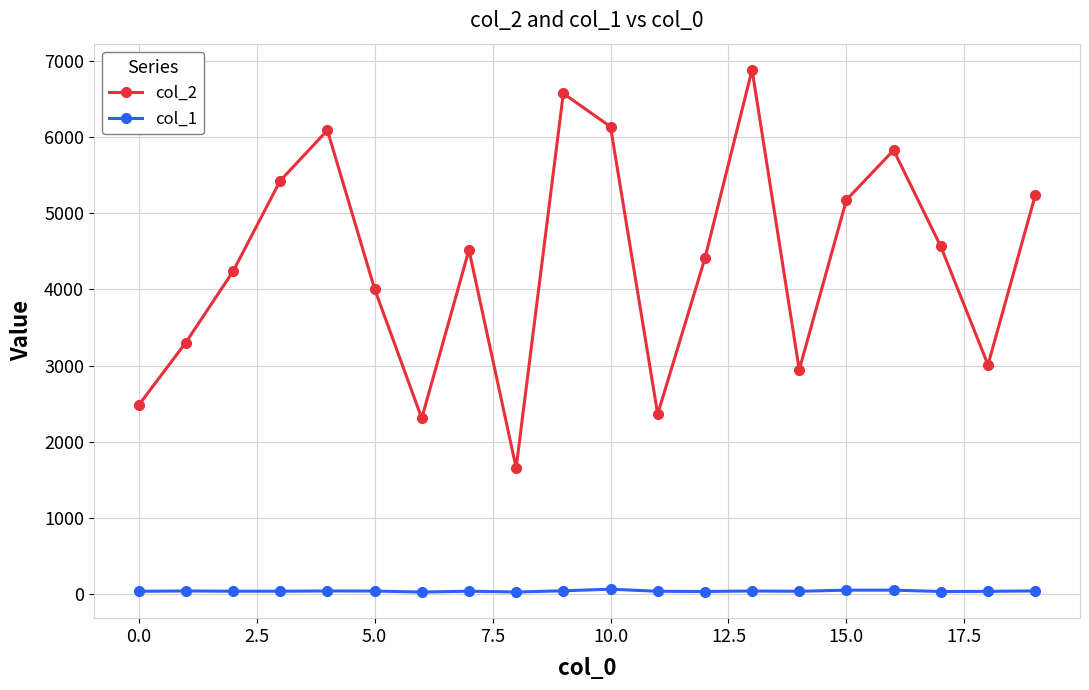

Count the number of data series in this chart.

2